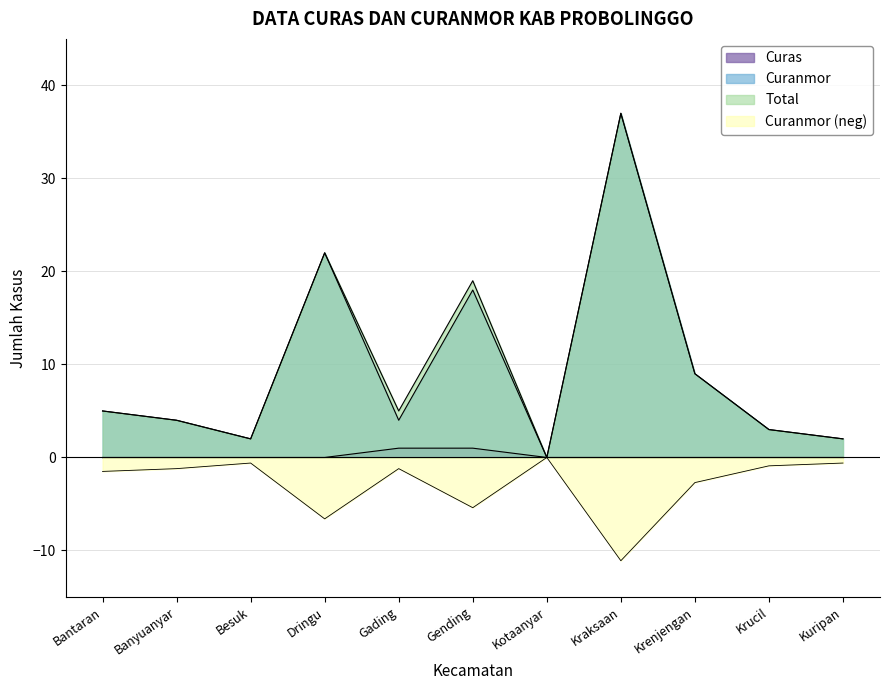

Which has a higher value, Kraksaan or Bantaran?

Kraksaan